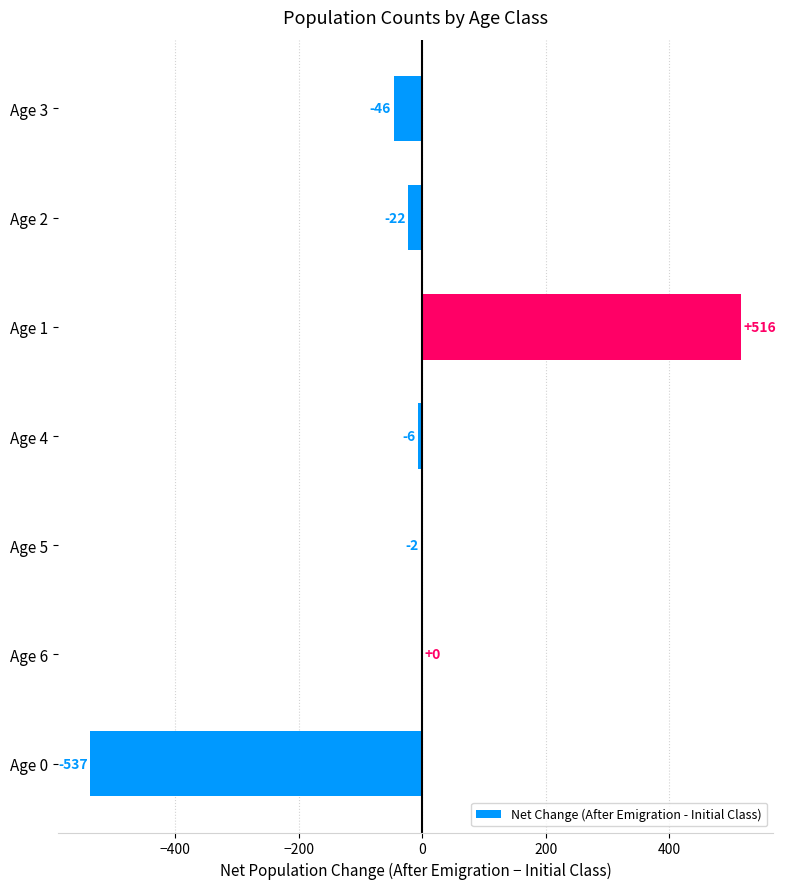

Between Age 4 and Age 3, which is larger?

Age 4